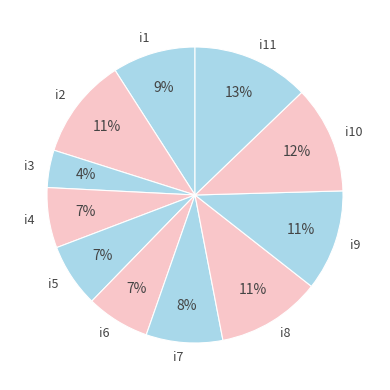

How many segments does this pie chart have?

11